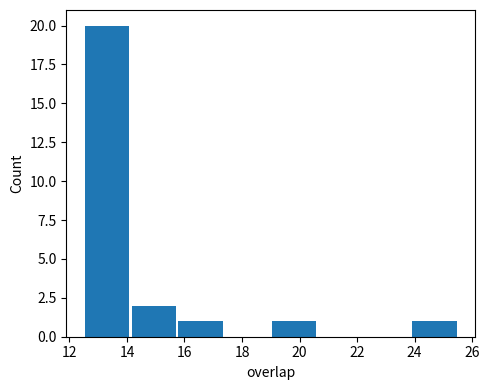

Reading left to right, transcribe this chart: for each bar, give the range it covers on the x-axis and its height. Neither the bar edges nor the heights are printed on the chart, so give them approximately, as read against the axes.

12.6 to 14.2: 20
14.2 to 15.8: 2
15.8 to 17.4: 1
17.4 to 19.0: 0
19.0 to 20.6: 1
20.6 to 22.2: 0
22.2 to 23.8: 0
23.8 to 25.6: 1